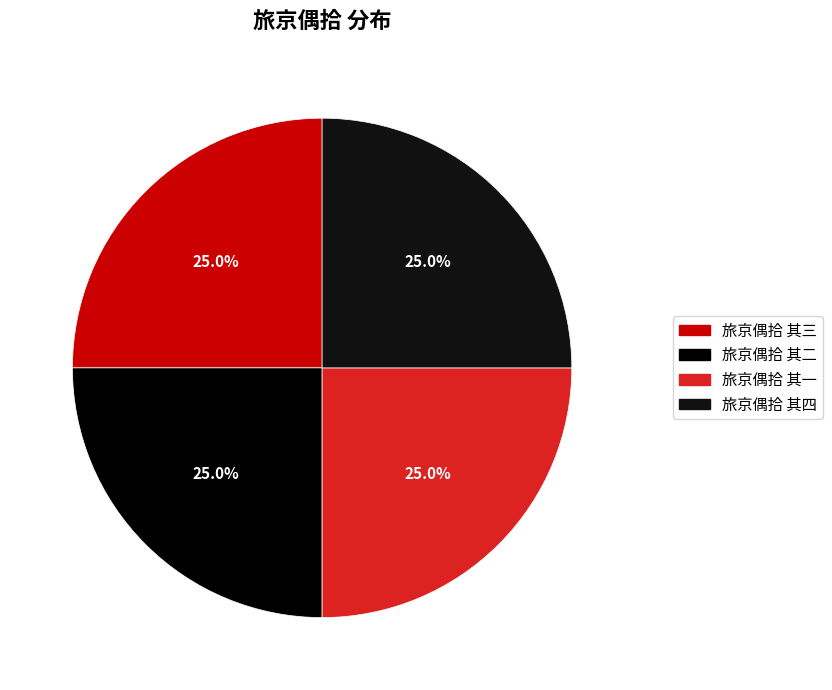

What is the largest slice in the pie chart?

旅京偶拾 其四